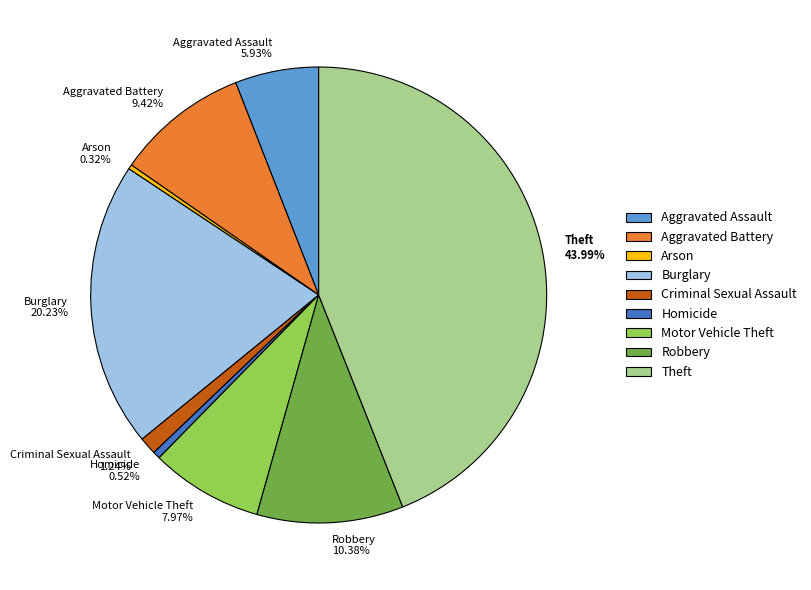

To the nearest percent, what portion does Theft represent?

44%